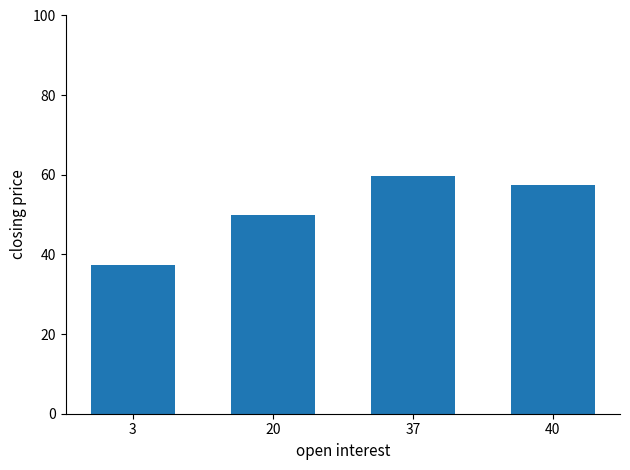

What is the difference between the second highest and minimum values?

20.1